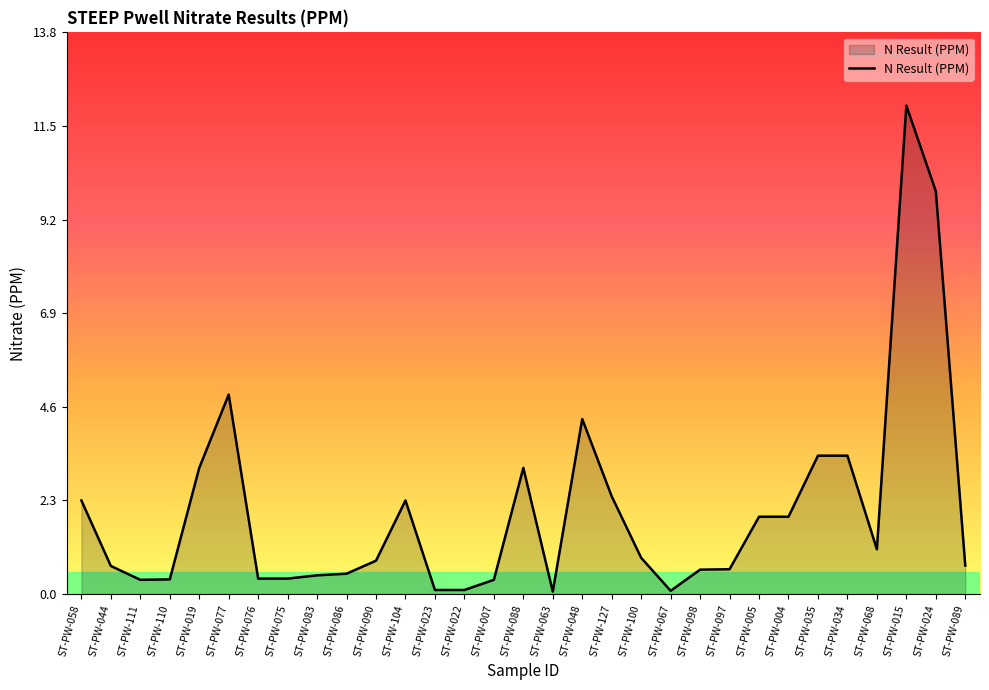

True or false: there are more than 2 points higher than both neighbors.

True